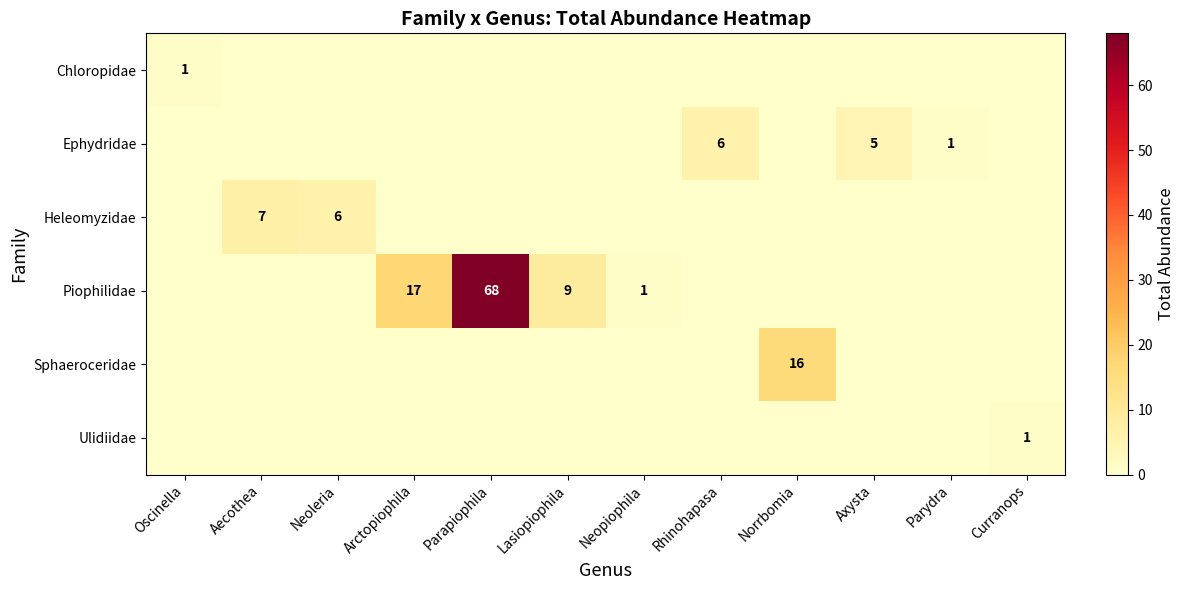

Is it true that Ephydridae equals 0 at Norrbomia?

True